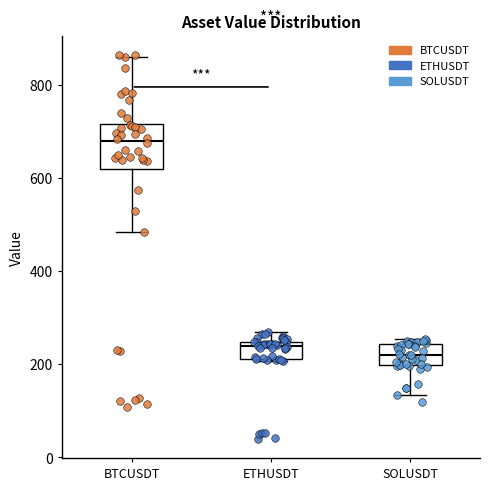

Reading left to right, transcribe this box plot: for each box, give where its median line is, the range the box spans, and where its two whiskers end, as read against the y-axis. The values are not printed on the chart, so give them approximately, as read against the axis.

BTCUSDT: median 680, box 620 to 720, whiskers 480 to 860
ETHUSDT: median 240 (just below the box's upper edge), box 220 to 240, whiskers 200 to 260
SOLUSDT: median 220, box 200 to 240, whiskers 140 to 260